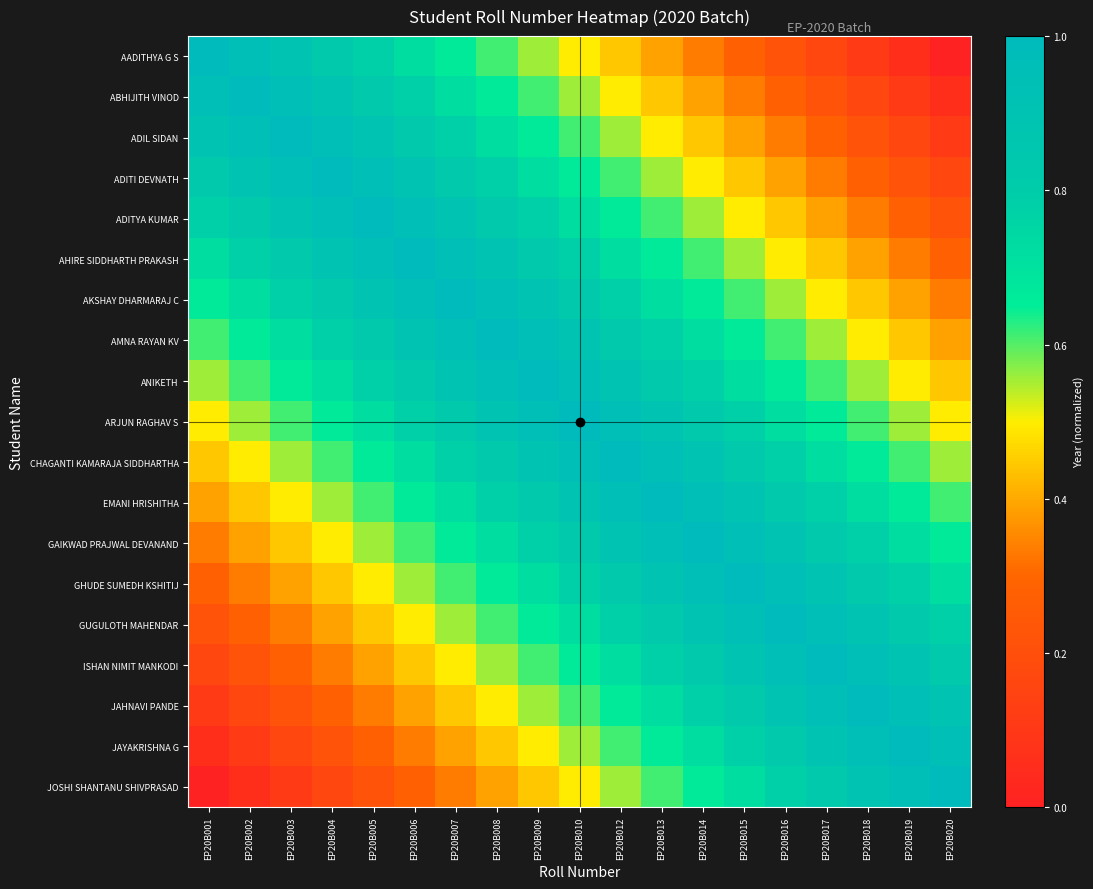

Reading left to right, what are all the values shown in this chart?

AADITHYA G S: EP20B001=1.0	EP20B002=0.9	EP20B003=0.9	EP20B004=0.8	EP20B005=0.8	EP20B006=0.7	EP20B007=0.7	EP20B008=0.6	EP20B009=0.6	EP20B010=0.5	EP20B012=0.4	EP20B013=0.4	EP20B014=0.3	EP20B015=0.3	EP20B016=0.2	EP20B017=0.2	EP20B018=0.1	EP20B019=0.1	EP20B020=0.0
ABHIJITH VINOD: EP20B001=0.9	EP20B002=1.0	EP20B003=0.9	EP20B004=0.9	EP20B005=0.8	EP20B006=0.8	EP20B007=0.7	EP20B008=0.7	EP20B009=0.6	EP20B010=0.6	EP20B012=0.5	EP20B013=0.4	EP20B014=0.4	EP20B015=0.3	EP20B016=0.3	EP20B017=0.2	EP20B018=0.2	EP20B019=0.1	EP20B020=0.1
ADIL SIDAN: EP20B001=0.9	EP20B002=0.9	EP20B003=1.0	EP20B004=0.9	EP20B005=0.9	EP20B006=0.8	EP20B007=0.8	EP20B008=0.7	EP20B009=0.7	EP20B010=0.6	EP20B012=0.6	EP20B013=0.5	EP20B014=0.4	EP20B015=0.4	EP20B016=0.3	EP20B017=0.3	EP20B018=0.2	EP20B019=0.2	EP20B020=0.1
ADITI DEVNATH: EP20B001=0.8	EP20B002=0.9	EP20B003=0.9	EP20B004=1.0	EP20B005=0.9	EP20B006=0.9	EP20B007=0.8	EP20B008=0.8	EP20B009=0.7	EP20B010=0.7	EP20B012=0.6	EP20B013=0.6	EP20B014=0.5	EP20B015=0.4	EP20B016=0.4	EP20B017=0.3	EP20B018=0.3	EP20B019=0.2	EP20B020=0.2
ADITYA KUMAR: EP20B001=0.8	EP20B002=0.8	EP20B003=0.9	EP20B004=0.9	EP20B005=1.0	EP20B006=0.9	EP20B007=0.9	EP20B008=0.8	EP20B009=0.8	EP20B010=0.7	EP20B012=0.7	EP20B013=0.6	EP20B014=0.6	EP20B015=0.5	EP20B016=0.4	EP20B017=0.4	EP20B018=0.3	EP20B019=0.3	EP20B020=0.2
AHIRE SIDDHARTH PRAKASH: EP20B001=0.7	EP20B002=0.8	EP20B003=0.8	EP20B004=0.9	EP20B005=0.9	EP20B006=1.0	EP20B007=0.9	EP20B008=0.9	EP20B009=0.8	EP20B010=0.8	EP20B012=0.7	EP20B013=0.7	EP20B014=0.6	EP20B015=0.6	EP20B016=0.5	EP20B017=0.4	EP20B018=0.4	EP20B019=0.3	EP20B020=0.3
AKSHAY DHARMARAJ C: EP20B001=0.7	EP20B002=0.7	EP20B003=0.8	EP20B004=0.8	EP20B005=0.9	EP20B006=0.9	EP20B007=1.0	EP20B008=0.9	EP20B009=0.9	EP20B010=0.8	EP20B012=0.8	EP20B013=0.7	EP20B014=0.7	EP20B015=0.6	EP20B016=0.6	EP20B017=0.5	EP20B018=0.4	EP20B019=0.4	EP20B020=0.3
AMNA RAYAN KV: EP20B001=0.6	EP20B002=0.7	EP20B003=0.7	EP20B004=0.8	EP20B005=0.8	EP20B006=0.9	EP20B007=0.9	EP20B008=1.0	EP20B009=0.9	EP20B010=0.9	EP20B012=0.8	EP20B013=0.8	EP20B014=0.7	EP20B015=0.7	EP20B016=0.6	EP20B017=0.6	EP20B018=0.5	EP20B019=0.4	EP20B020=0.4
ANIKETH: EP20B001=0.6	EP20B002=0.6	EP20B003=0.7	EP20B004=0.7	EP20B005=0.8	EP20B006=0.8	EP20B007=0.9	EP20B008=0.9	EP20B009=1.0	EP20B010=0.9	EP20B012=0.9	EP20B013=0.8	EP20B014=0.8	EP20B015=0.7	EP20B016=0.7	EP20B017=0.6	EP20B018=0.6	EP20B019=0.5	EP20B020=0.4
ARJUN RAGHAV S: EP20B001=0.5	EP20B002=0.6	EP20B003=0.6	EP20B004=0.7	EP20B005=0.7	EP20B006=0.8	EP20B007=0.8	EP20B008=0.9	EP20B009=0.9	EP20B010=1.0	EP20B012=0.9	EP20B013=0.9	EP20B014=0.8	EP20B015=0.8	EP20B016=0.7	EP20B017=0.7	EP20B018=0.6	EP20B019=0.6	EP20B020=0.5
CHAGANTI KAMARAJA SIDDHARTHA: EP20B001=0.4	EP20B002=0.5	EP20B003=0.6	EP20B004=0.6	EP20B005=0.7	EP20B006=0.7	EP20B007=0.8	EP20B008=0.8	EP20B009=0.9	EP20B010=0.9	EP20B012=1.0	EP20B013=0.9	EP20B014=0.9	EP20B015=0.8	EP20B016=0.8	EP20B017=0.7	EP20B018=0.7	EP20B019=0.6	EP20B020=0.6
EMANI HRISHITHA: EP20B001=0.4	EP20B002=0.4	EP20B003=0.5	EP20B004=0.6	EP20B005=0.6	EP20B006=0.7	EP20B007=0.7	EP20B008=0.8	EP20B009=0.8	EP20B010=0.9	EP20B012=0.9	EP20B013=1.0	EP20B014=0.9	EP20B015=0.9	EP20B016=0.8	EP20B017=0.8	EP20B018=0.7	EP20B019=0.7	EP20B020=0.6
GAIKWAD PRAJWAL DEVANAND: EP20B001=0.3	EP20B002=0.4	EP20B003=0.4	EP20B004=0.5	EP20B005=0.6	EP20B006=0.6	EP20B007=0.7	EP20B008=0.7	EP20B009=0.8	EP20B010=0.8	EP20B012=0.9	EP20B013=0.9	EP20B014=1.0	EP20B015=0.9	EP20B016=0.9	EP20B017=0.8	EP20B018=0.8	EP20B019=0.7	EP20B020=0.7
GHUDE SUMEDH KSHITIJ: EP20B001=0.3	EP20B002=0.3	EP20B003=0.4	EP20B004=0.4	EP20B005=0.5	EP20B006=0.6	EP20B007=0.6	EP20B008=0.7	EP20B009=0.7	EP20B010=0.8	EP20B012=0.8	EP20B013=0.9	EP20B014=0.9	EP20B015=1.0	EP20B016=0.9	EP20B017=0.9	EP20B018=0.8	EP20B019=0.8	EP20B020=0.7
GUGULOTH MAHENDAR: EP20B001=0.2	EP20B002=0.3	EP20B003=0.3	EP20B004=0.4	EP20B005=0.4	EP20B006=0.5	EP20B007=0.6	EP20B008=0.6	EP20B009=0.7	EP20B010=0.7	EP20B012=0.8	EP20B013=0.8	EP20B014=0.9	EP20B015=0.9	EP20B016=1.0	EP20B017=0.9	EP20B018=0.9	EP20B019=0.8	EP20B020=0.8
ISHAN NIMIT MANKODI: EP20B001=0.2	EP20B002=0.2	EP20B003=0.3	EP20B004=0.3	EP20B005=0.4	EP20B006=0.4	EP20B007=0.5	EP20B008=0.6	EP20B009=0.6	EP20B010=0.7	EP20B012=0.7	EP20B013=0.8	EP20B014=0.8	EP20B015=0.9	EP20B016=0.9	EP20B017=1.0	EP20B018=0.9	EP20B019=0.9	EP20B020=0.8
JAHNAVI PANDE: EP20B001=0.1	EP20B002=0.2	EP20B003=0.2	EP20B004=0.3	EP20B005=0.3	EP20B006=0.4	EP20B007=0.4	EP20B008=0.5	EP20B009=0.6	EP20B010=0.6	EP20B012=0.7	EP20B013=0.7	EP20B014=0.8	EP20B015=0.8	EP20B016=0.9	EP20B017=0.9	EP20B018=1.0	EP20B019=0.9	EP20B020=0.9
JAYAKRISHNA G: EP20B001=0.1	EP20B002=0.1	EP20B003=0.2	EP20B004=0.2	EP20B005=0.3	EP20B006=0.3	EP20B007=0.4	EP20B008=0.4	EP20B009=0.5	EP20B010=0.6	EP20B012=0.6	EP20B013=0.7	EP20B014=0.7	EP20B015=0.8	EP20B016=0.8	EP20B017=0.9	EP20B018=0.9	EP20B019=1.0	EP20B020=0.9
JOSHI SHANTANU SHIVPRASAD: EP20B001=0.0	EP20B002=0.1	EP20B003=0.1	EP20B004=0.2	EP20B005=0.2	EP20B006=0.3	EP20B007=0.3	EP20B008=0.4	EP20B009=0.4	EP20B010=0.5	EP20B012=0.6	EP20B013=0.6	EP20B014=0.7	EP20B015=0.7	EP20B016=0.8	EP20B017=0.8	EP20B018=0.9	EP20B019=0.9	EP20B020=1.0